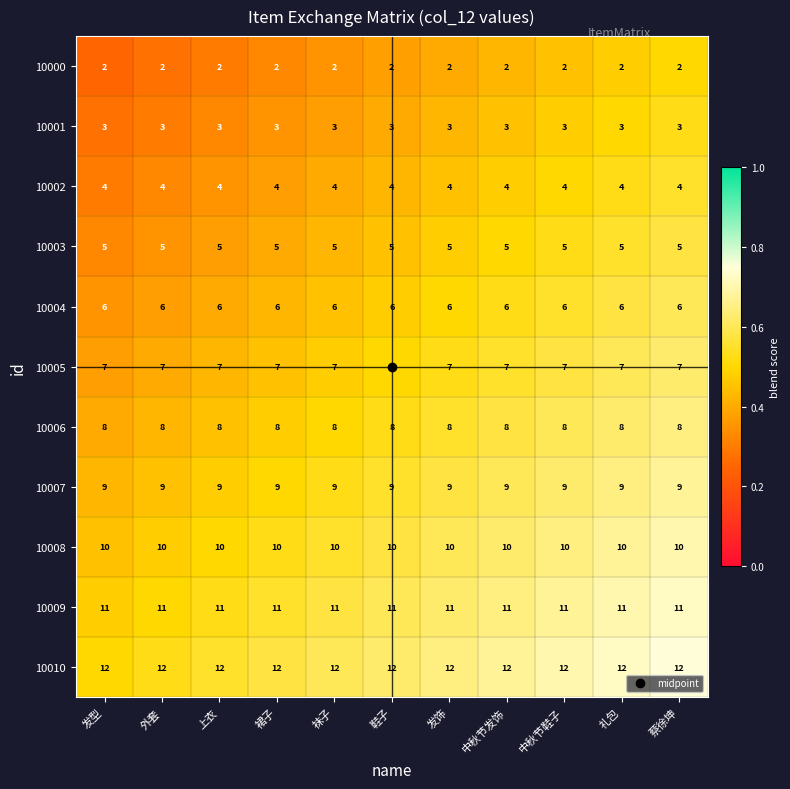

Rank the series by their maximum value, from lowest to highest.

10000, 10001, 10002, 10003, 10004, 10005, 10006, 10007, 10008, 10009, 10010